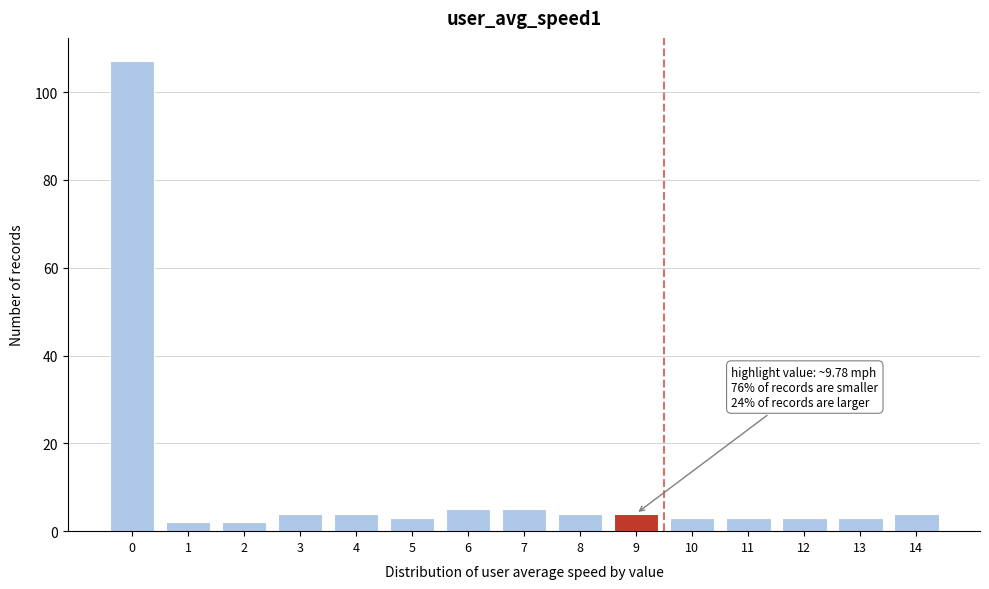

Reading left to right, transcribe all the data shown in this chart.

107	2	2	4	4	3	5	5	4	4	3	3	3	3	4